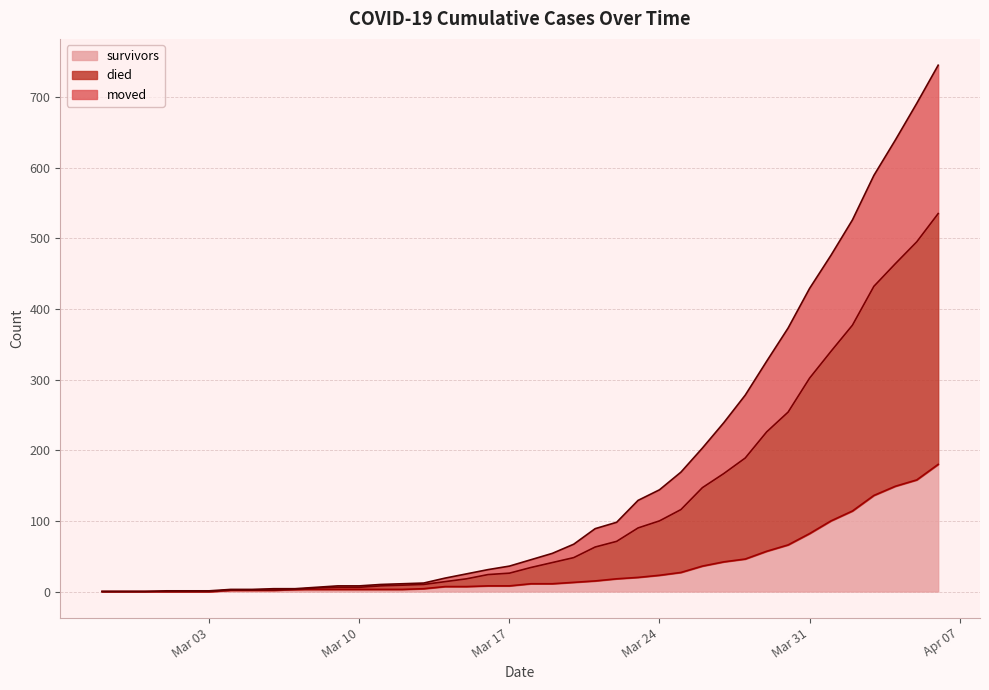

The moved series shows 3 at 2020-03-06. True or false?

False